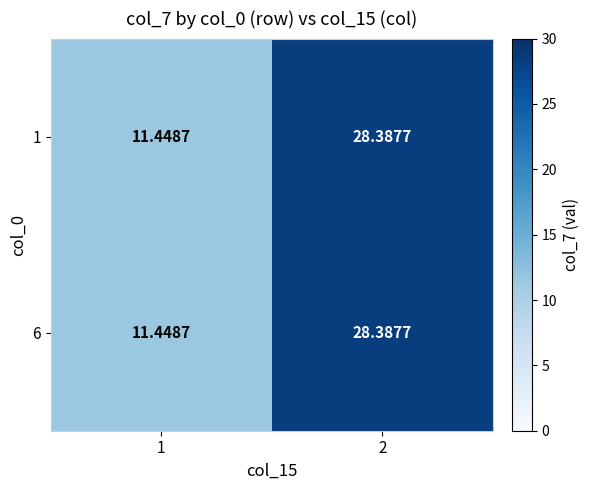

Is the value of 1 at 1 greater than the value of 6 at 2?

No